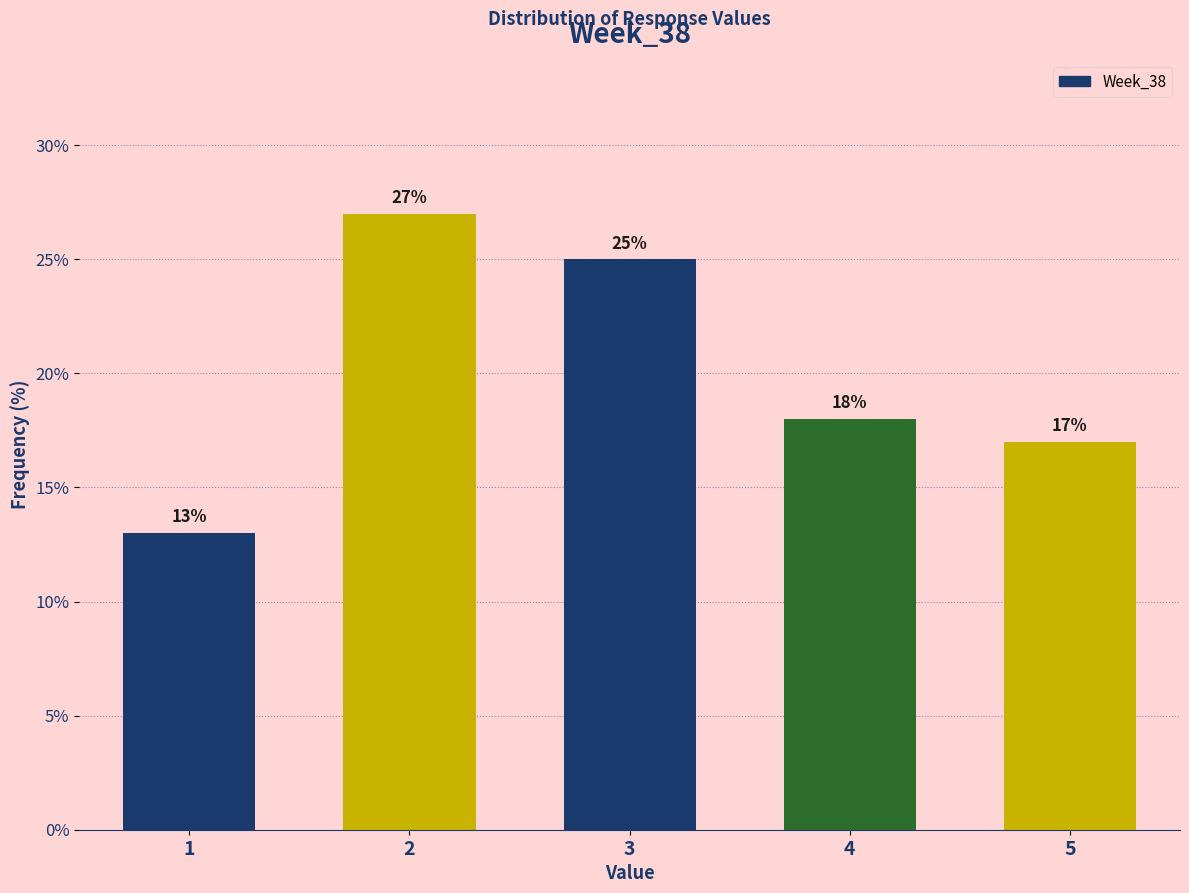

Reading left to right, transcribe all the data shown in this chart.

1=13	2=27	3=25	4=18	5=17